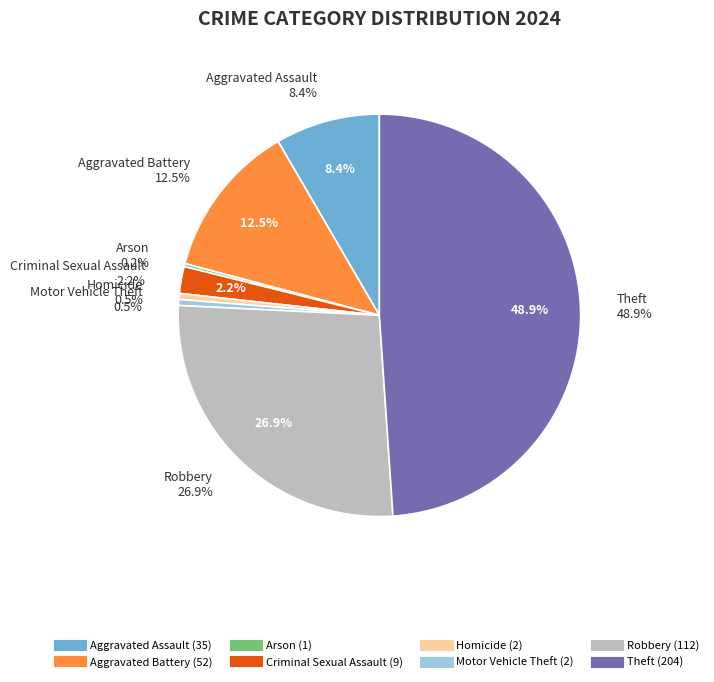

Combined, what portion of the pie is Motor Vehicle Theft and Arson?

0.7%